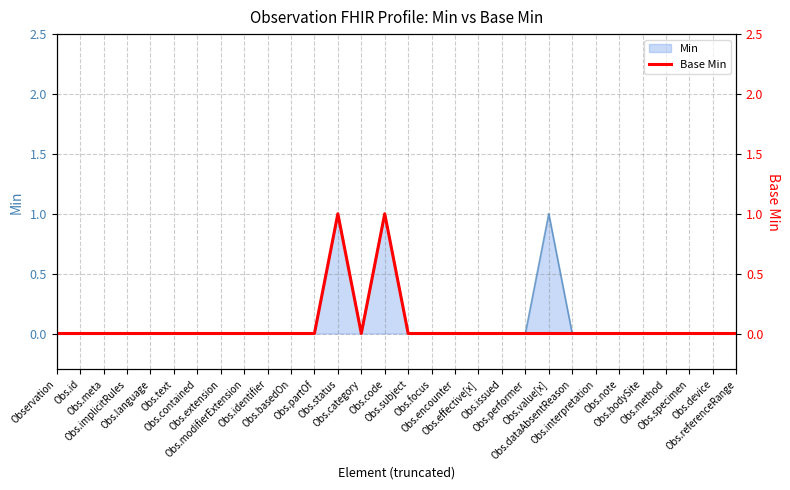

List the labels in order of value, largest first.

Obs.status, Obs.code, Observation, Obs.id, Obs.meta, Obs.implicitRules, Obs.language, Obs.text, Obs.contained, Obs.extension, Obs.modifierExtension, Obs.identifier, Obs.basedOn, Obs.partOf, Obs.category, Obs.subject, Obs.focus, Obs.encounter, Obs.effective[x], Obs.issued, Obs.performer, Obs.value[x], Obs.dataAbsentReason, Obs.interpretation, Obs.note, Obs.bodySite, Obs.method, Obs.specimen, Obs.device, Obs.referenceRange